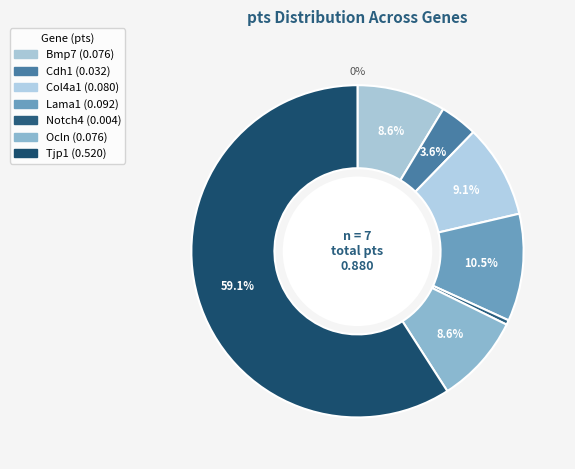

What is the smallest slice in the pie chart?

Notch4